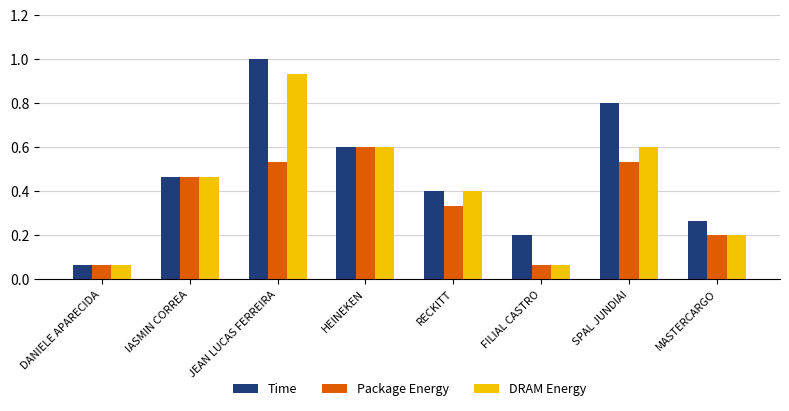

What is the approximate value of Time at HEINEKEN?

0.6